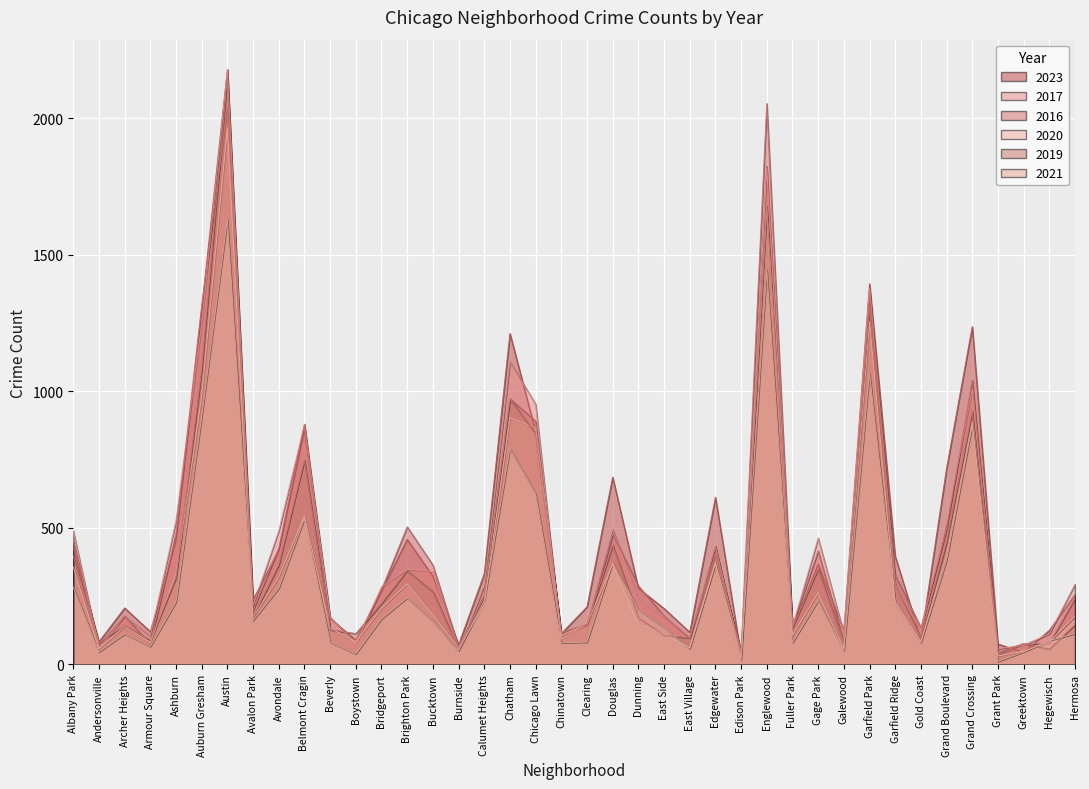

At how many categories does at least one series exceed 41?

40